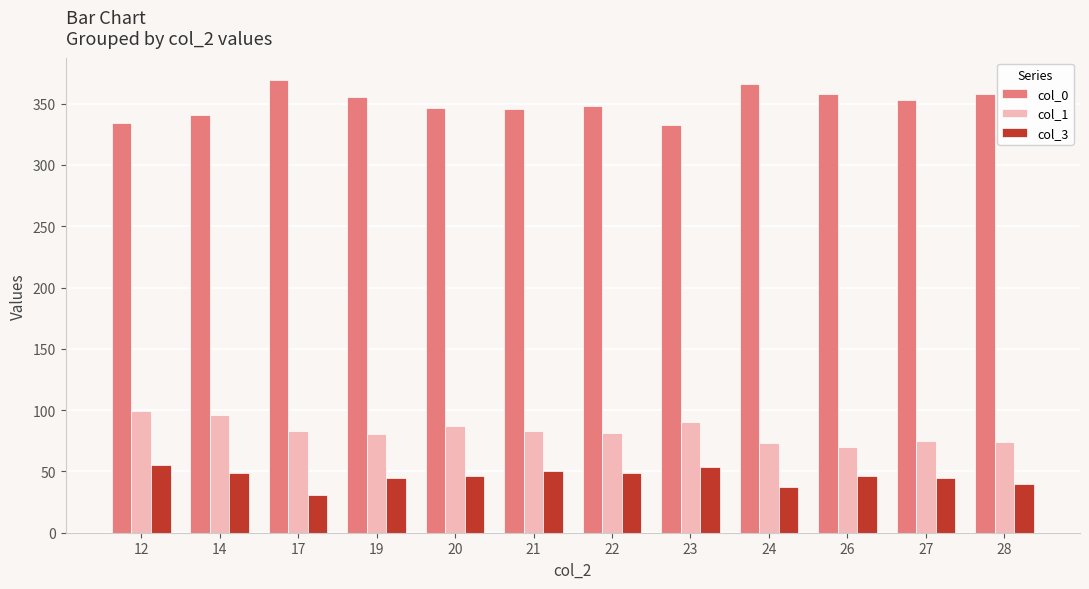

True or false: col_1 has a value of 147.4 at 17.

False